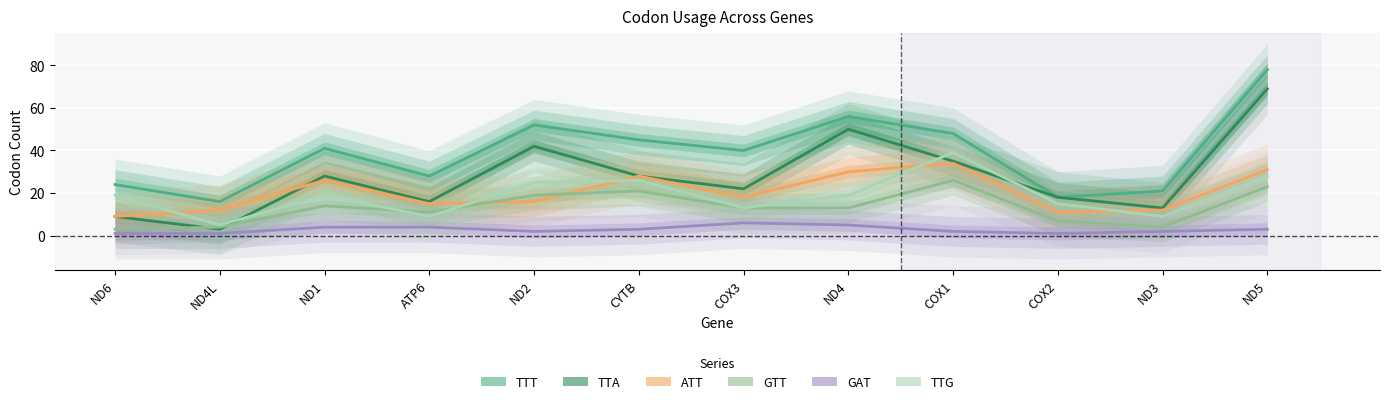

What is the difference between the GTT values at CYTB and ND4?

8